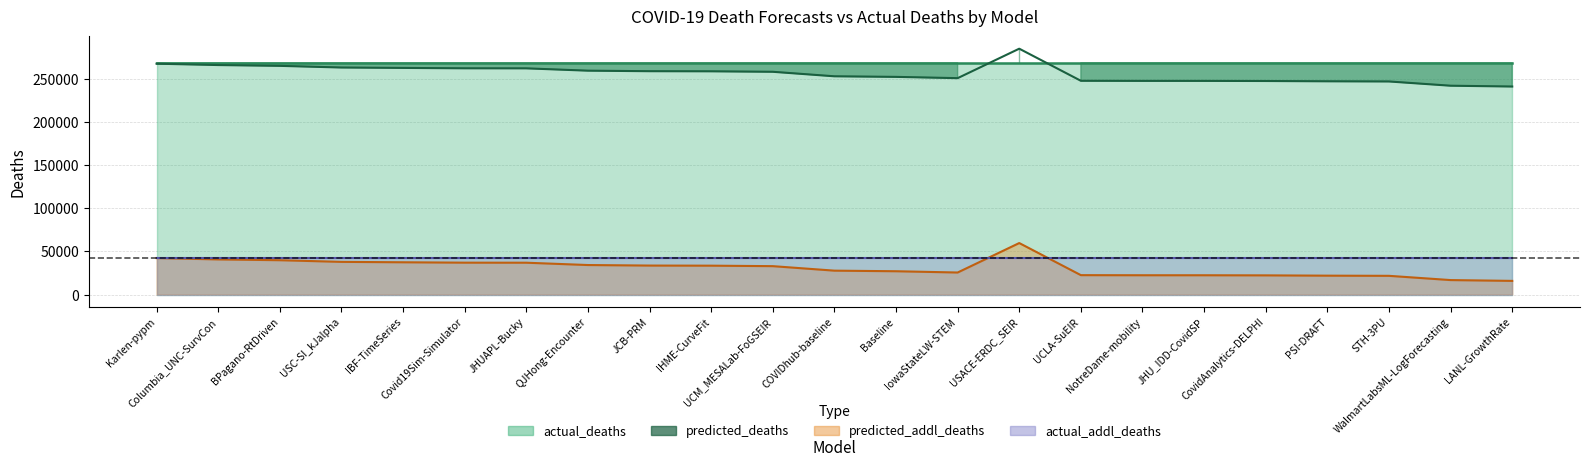

At which category does the chart reach its peak across all series?

USACE-ERDC_SEIR